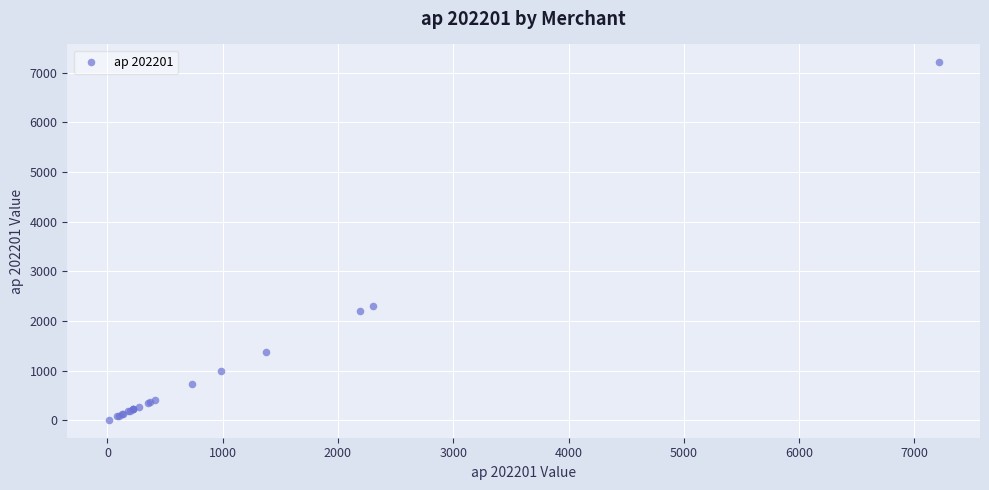

What Y value in the scatter plot is closest to 3610?

2301.5